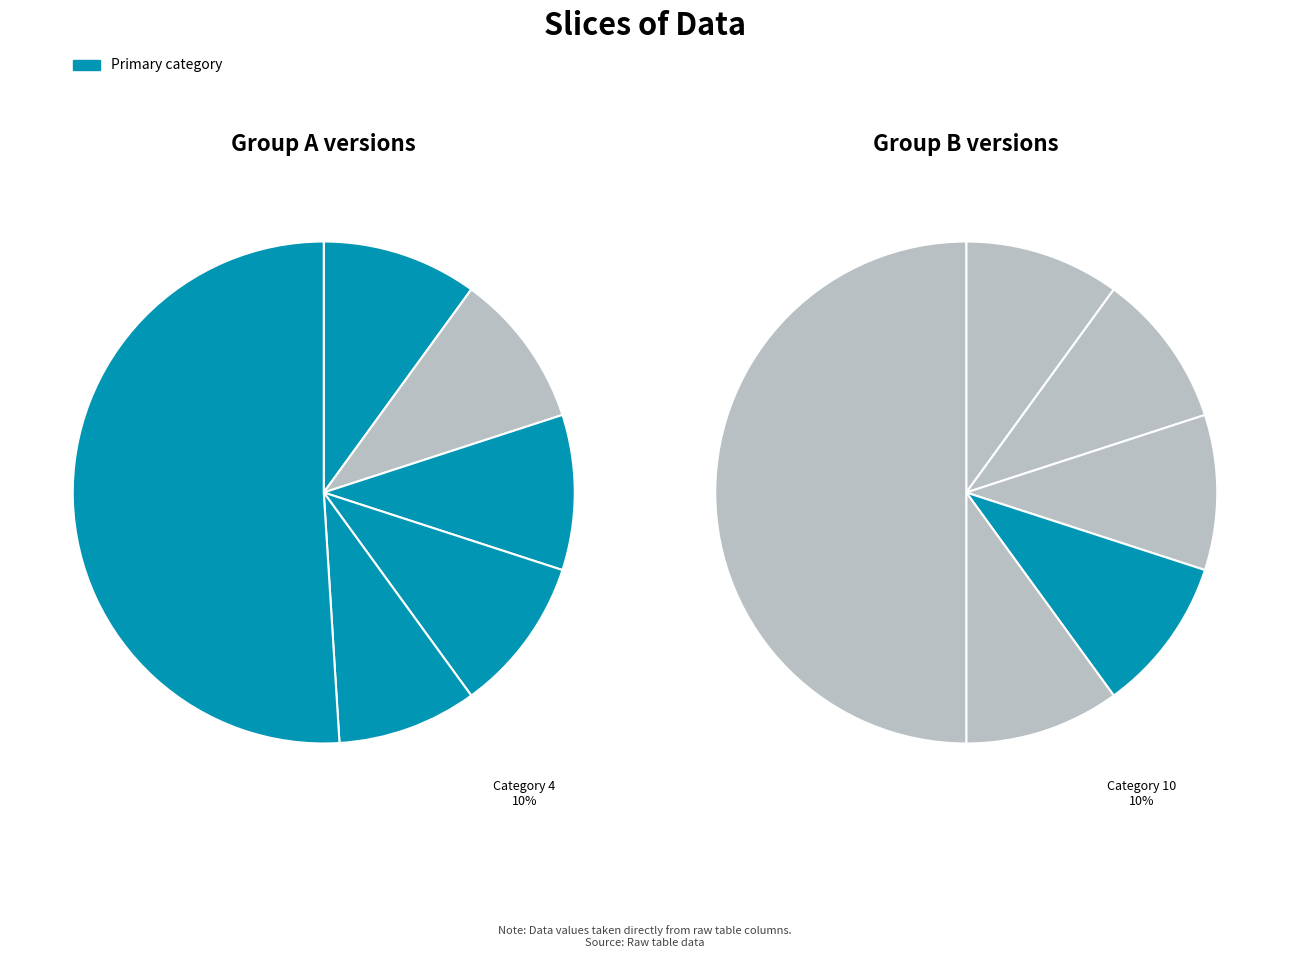

What percentage is the 11 slice, to the nearest percent?

8%